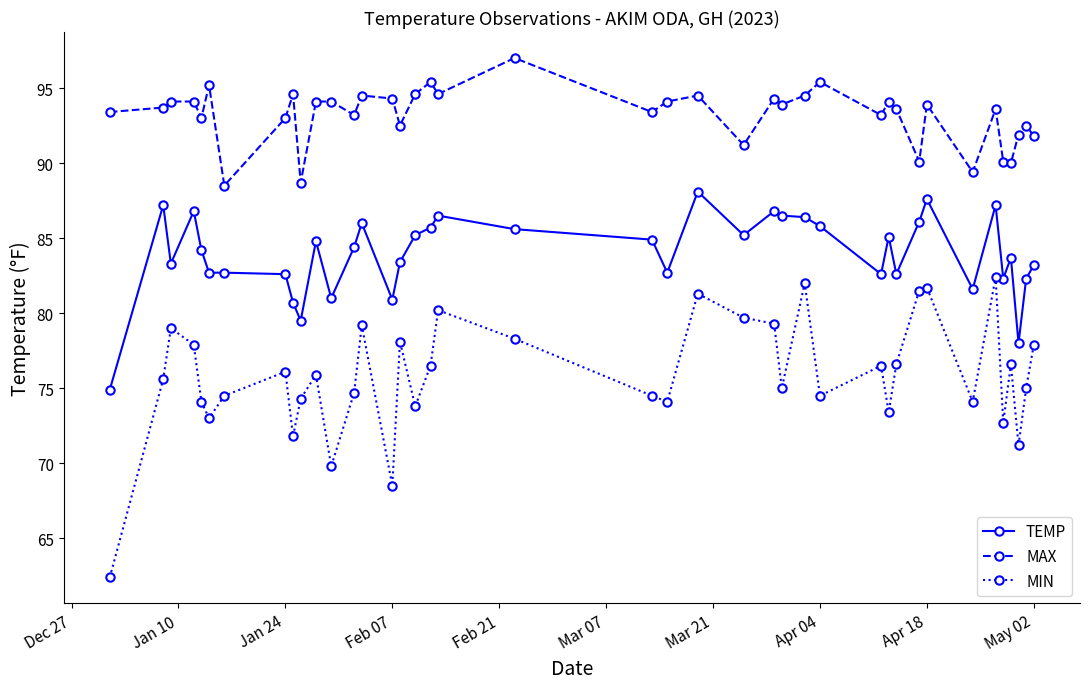

What is the value of the MIN point at the 26th from the left?

75.0